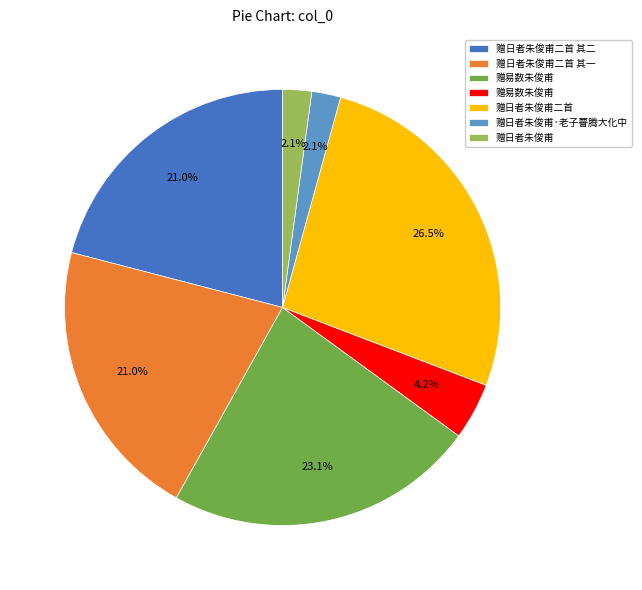

How many slices are in this pie chart?

7